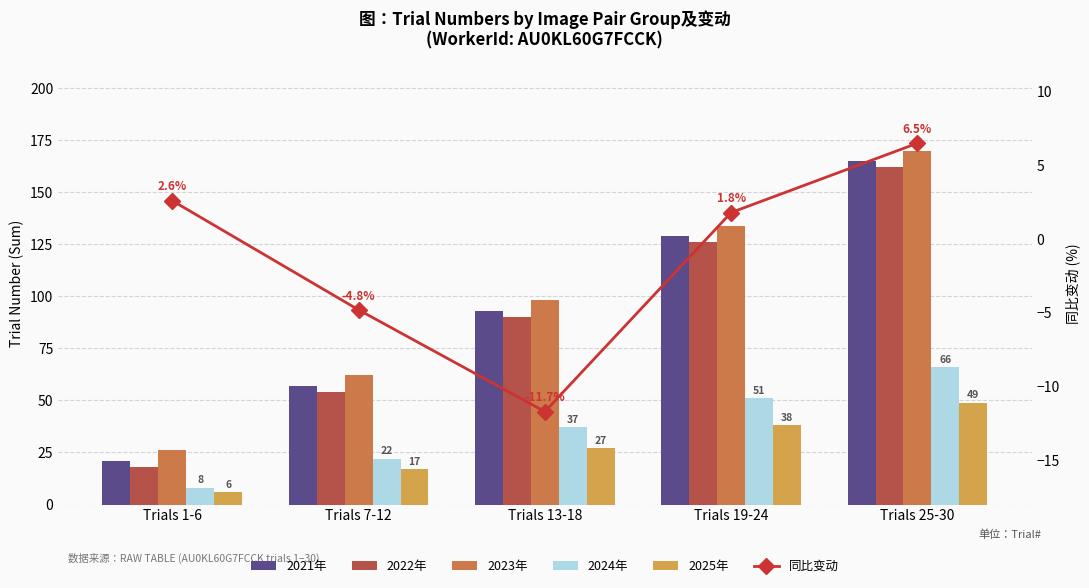

Which label corresponds to the largest value in the chart?

Trials 25-30